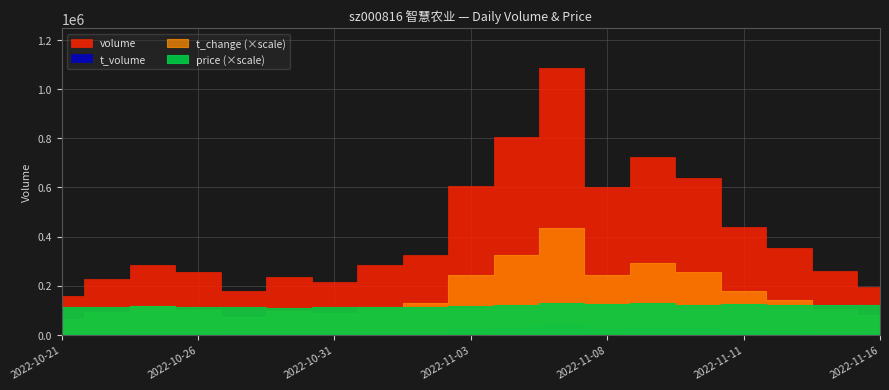

Rank the series by their maximum value, from highest to lowest.

volume, t_volume, t_change, price